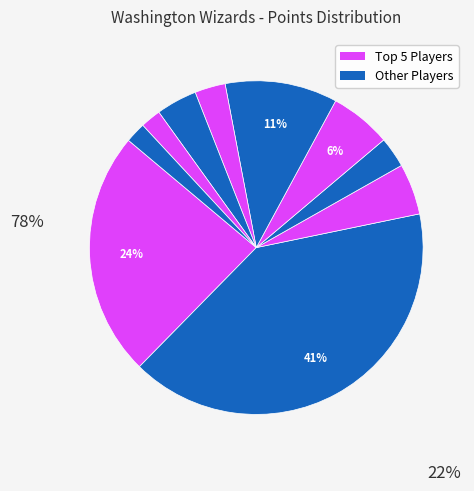

How many slices are in this pie chart?

10